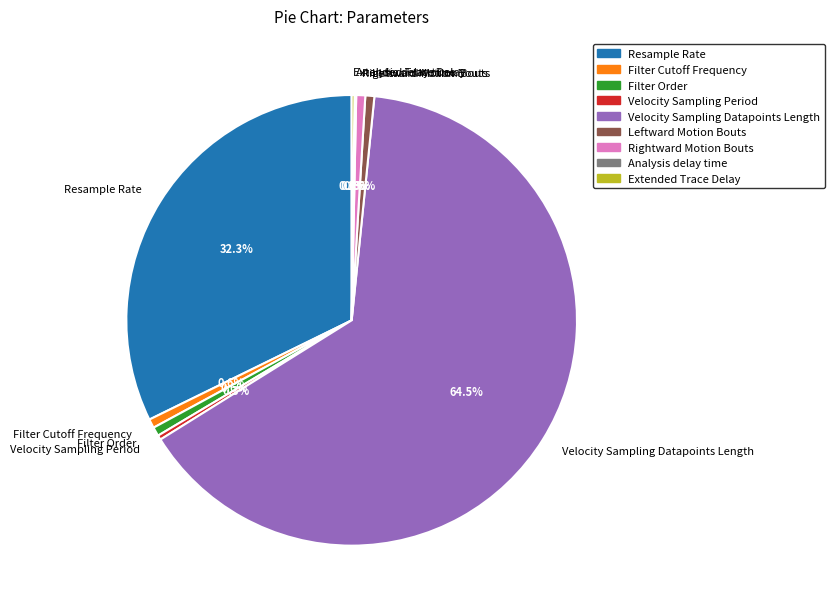

Combined, do Resample Rate and Rightward Motion Bouts account for over 50%?

No